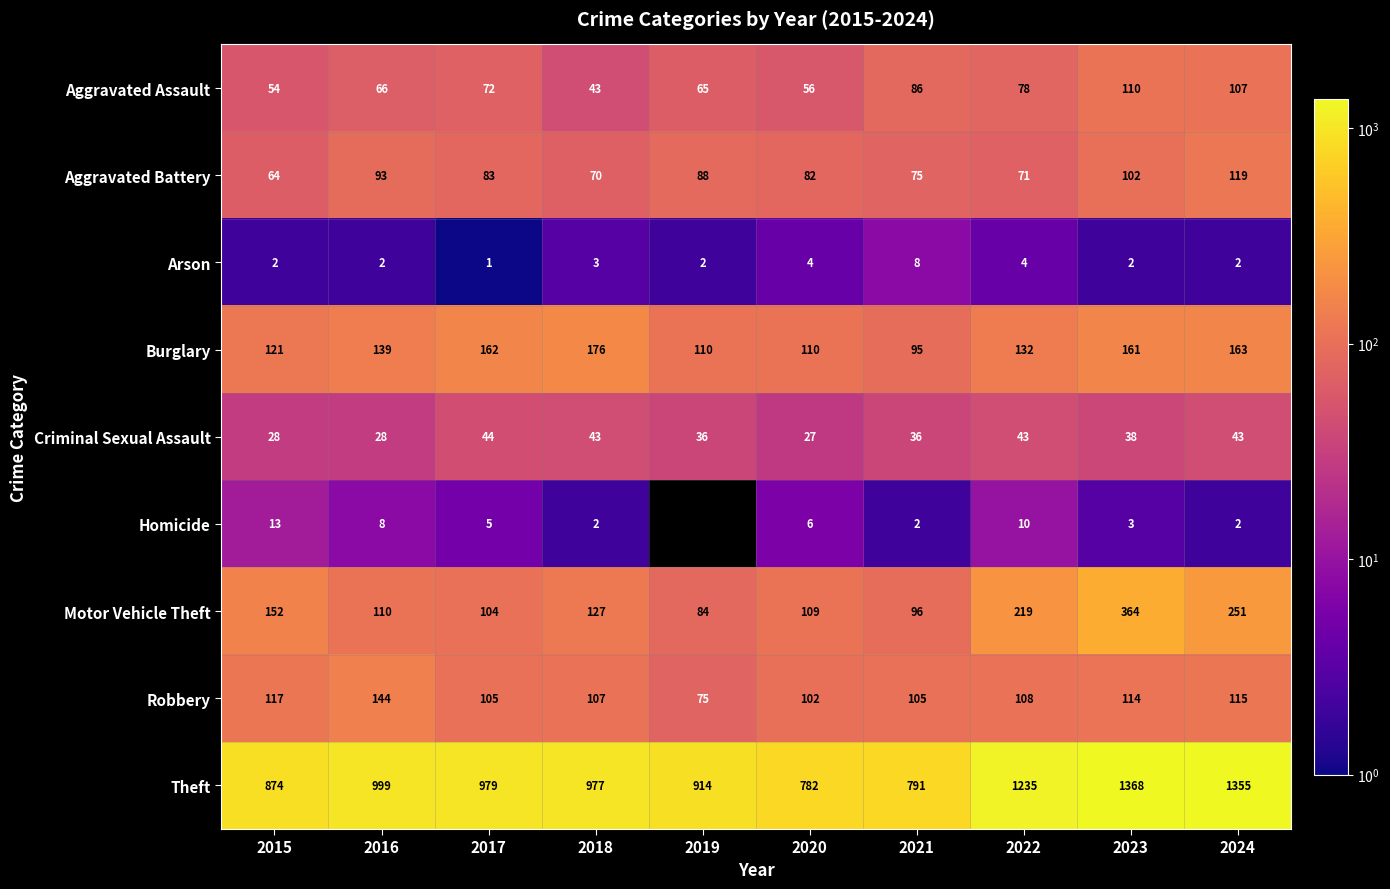

The value of Burglary at 2024 is 163. True or false?

True